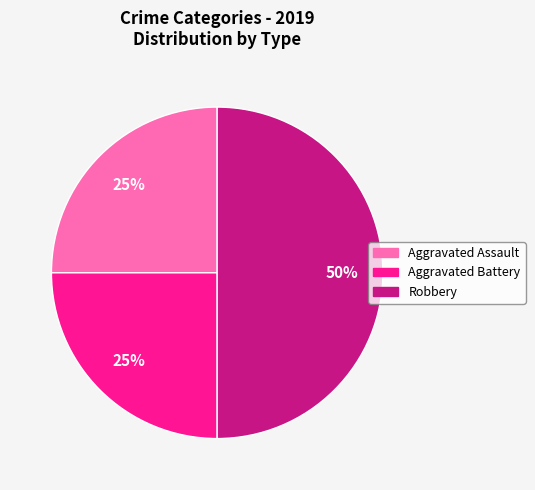

Do Robbery and Aggravated Battery together represent more than half of the pie?

Yes